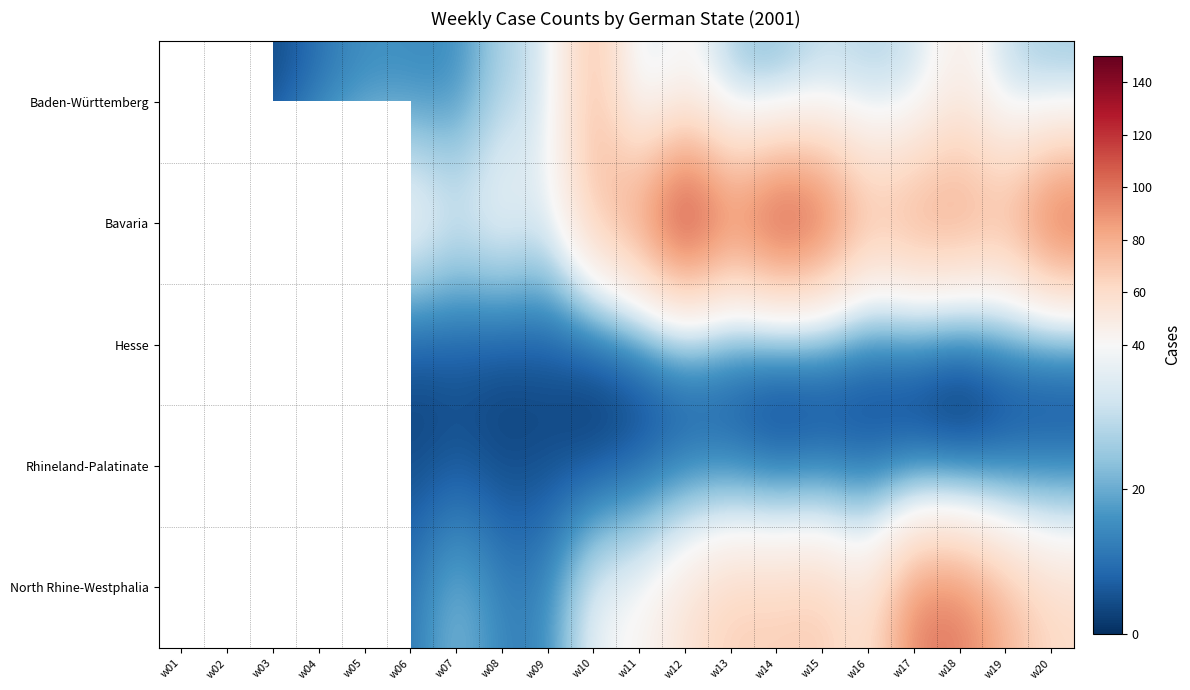

Is it true that Hesse equals 0.9 at w01?

False